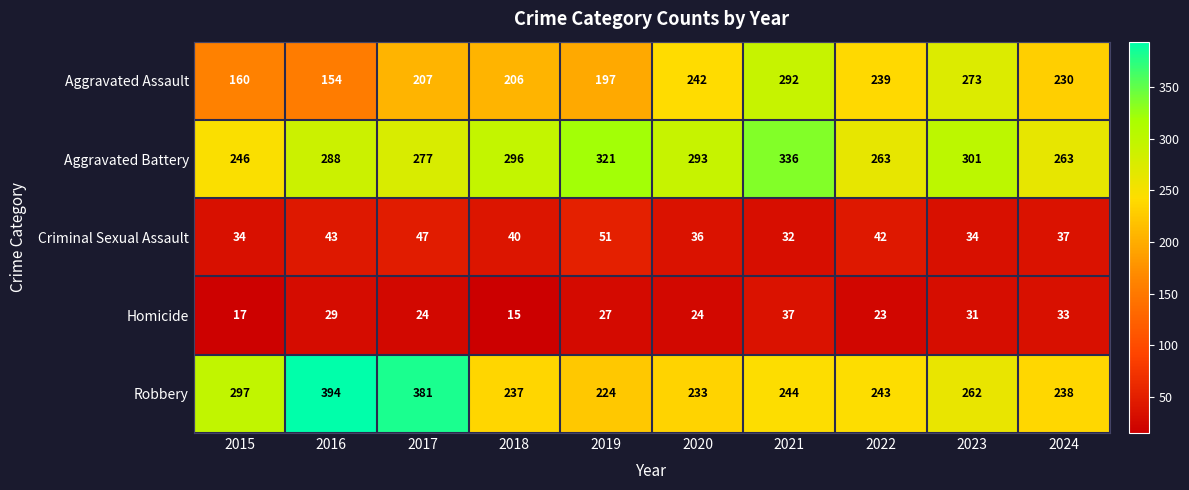

Which series has the largest range (max minus min)?

Robbery